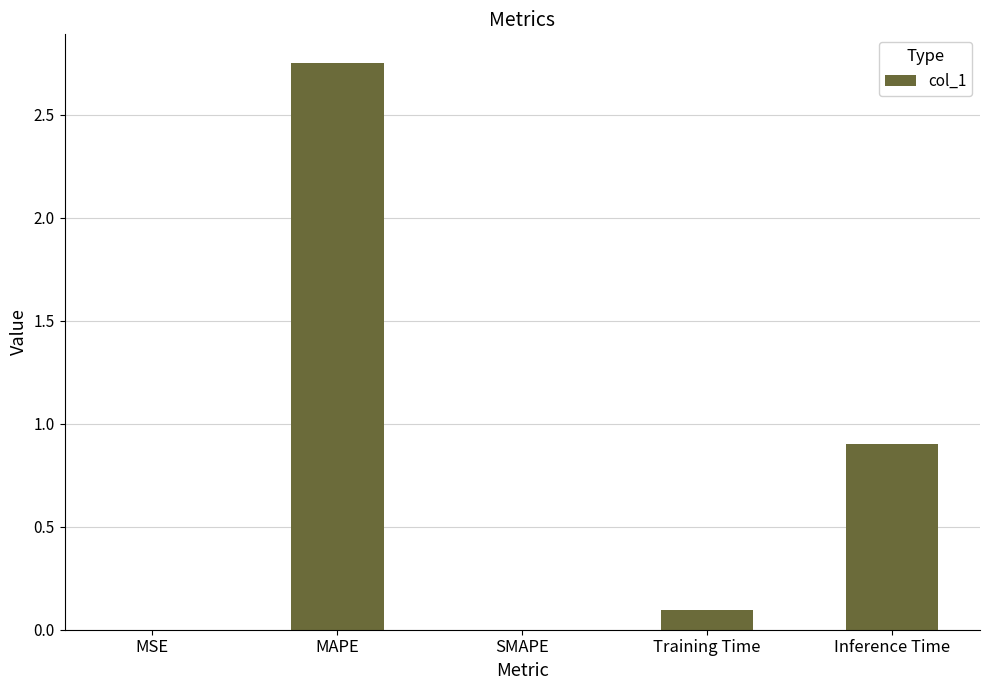

What is the sum of all values?

3.8